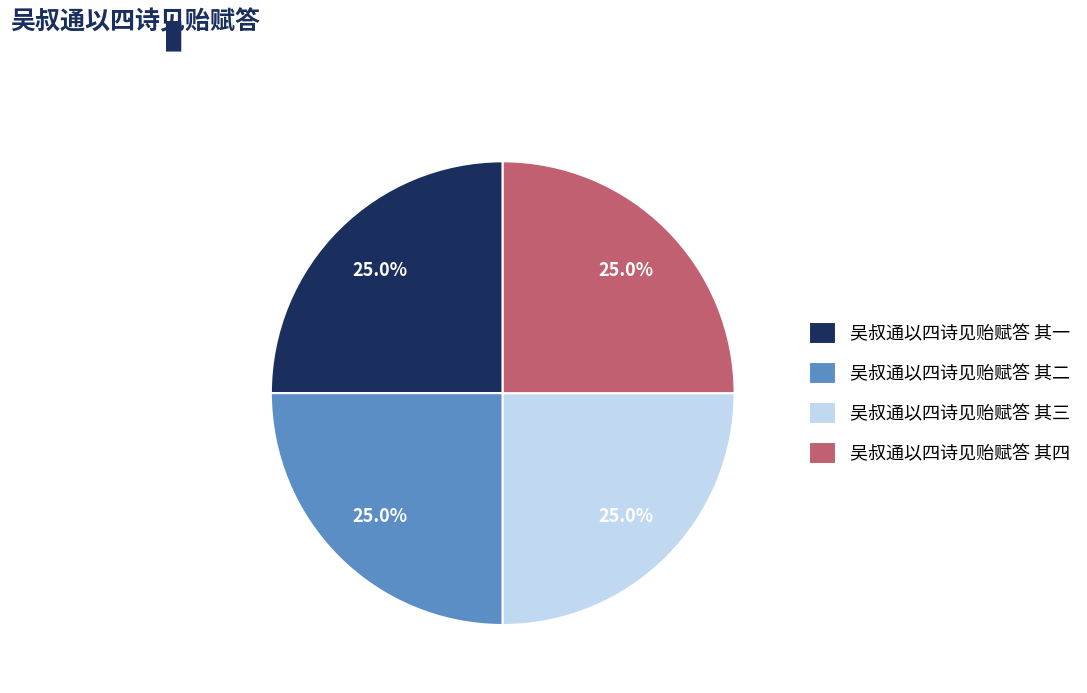

Approximately how many times larger is the value at 吴叔通以四诗见贻赋答 其二 compared to 吴叔通以四诗见贻赋答 其三?

1.0